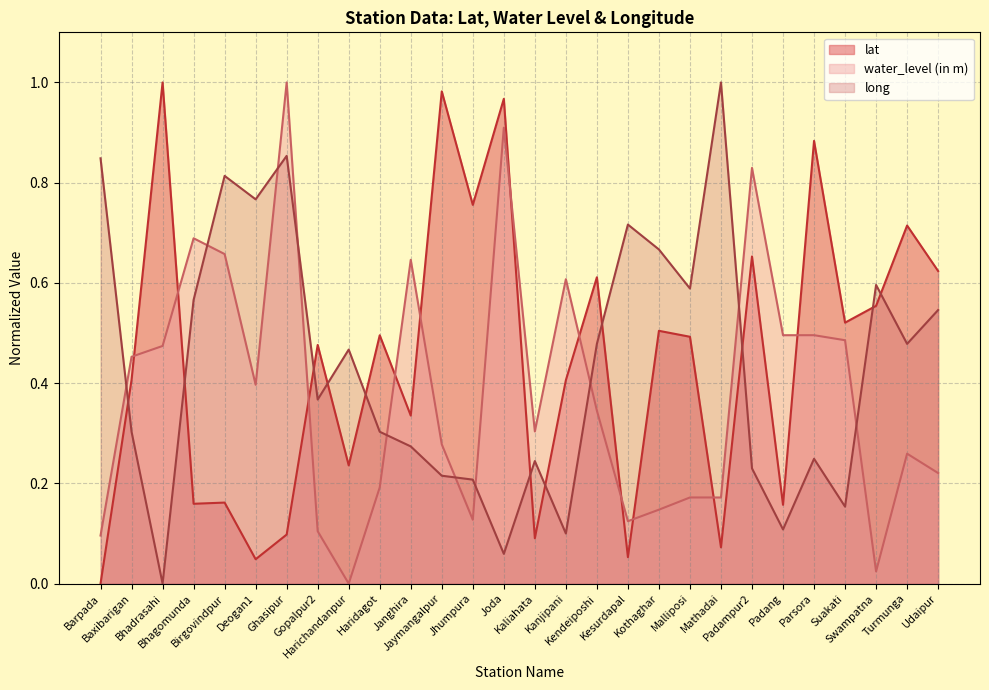

What is the label of the 9th point from the right?

Malliposi